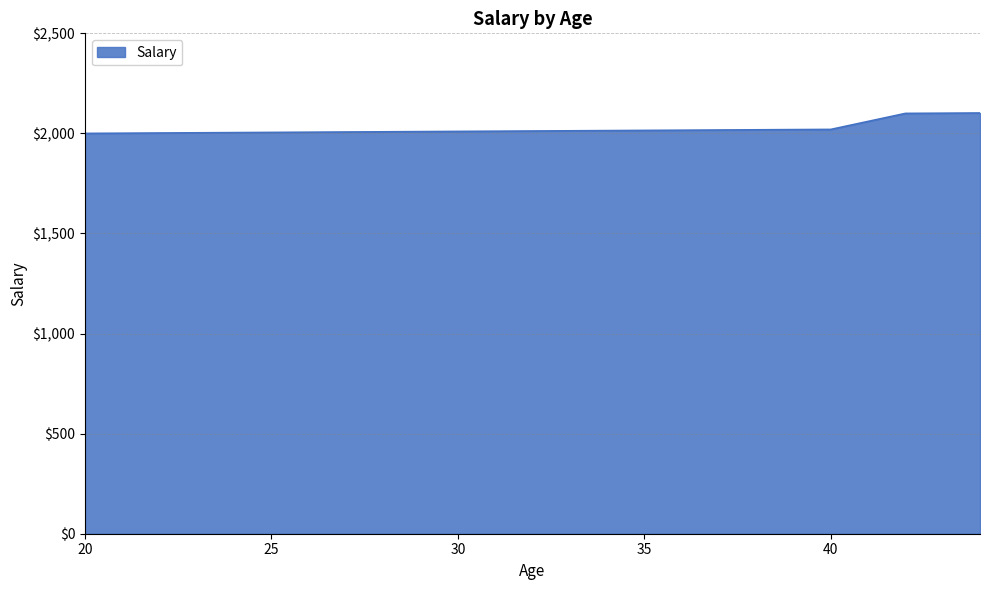

What is the greatest value displayed?

2102